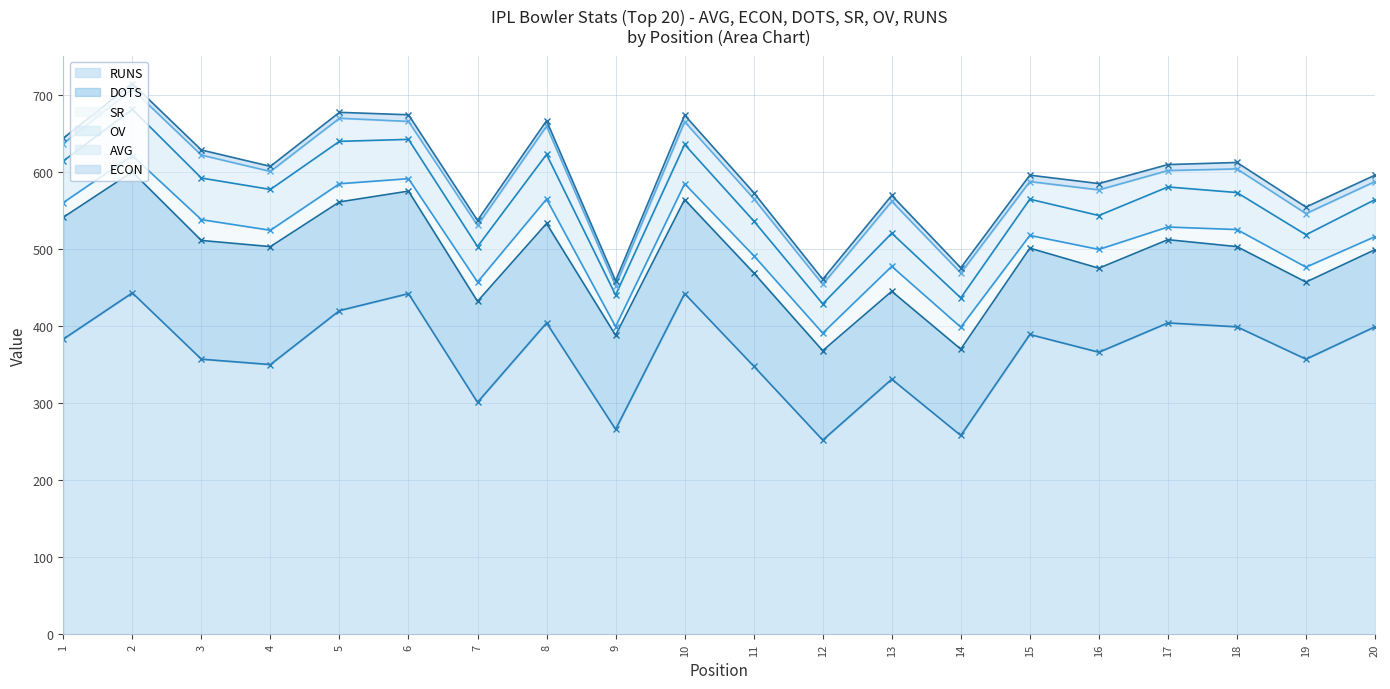

What is the difference between the SR values at 17 and 18?

5.7